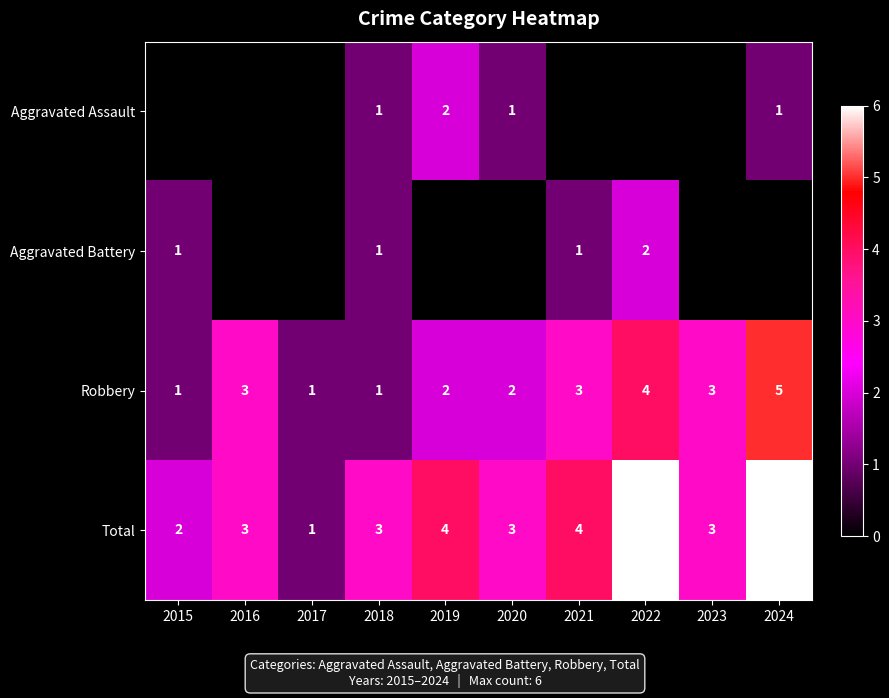

What is the difference between the Total values at 2024 and 2017?

5